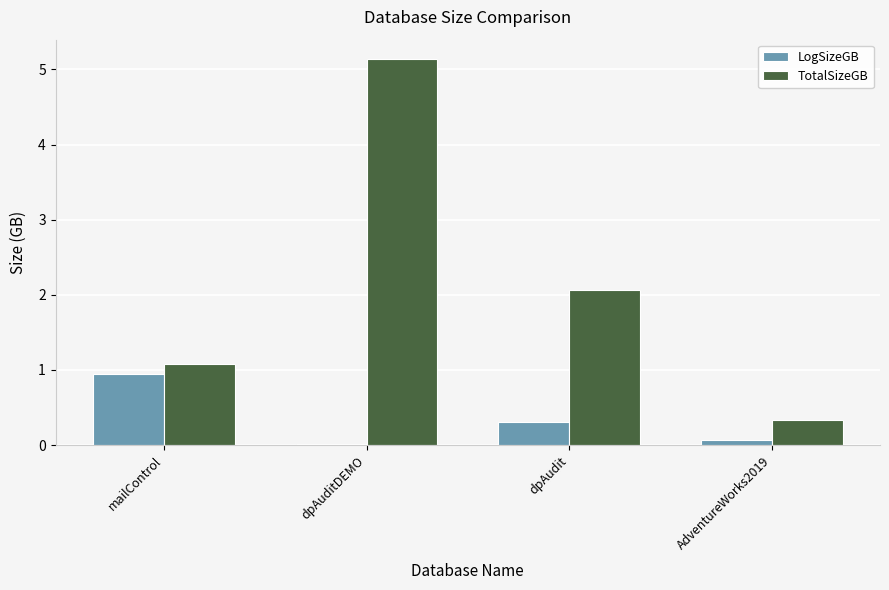

What is the sum of all LogSizeGB values?

1.3